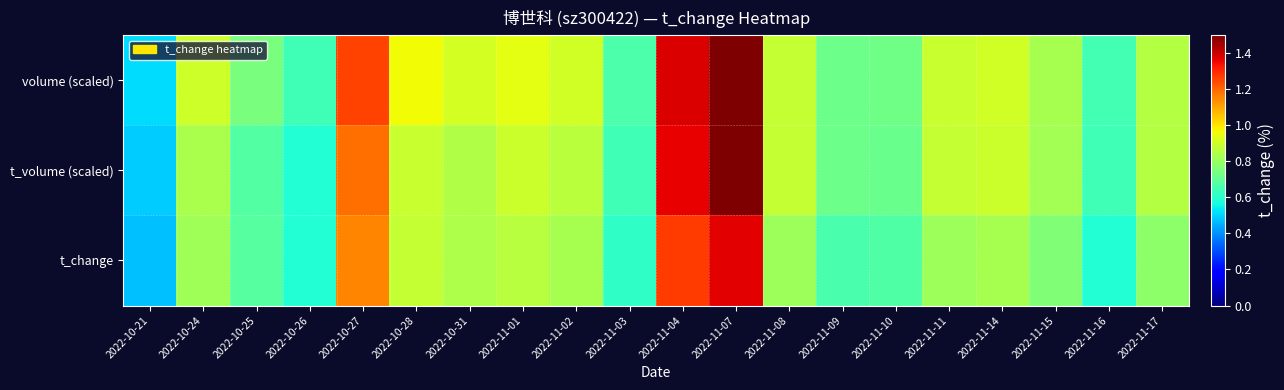

What is the maximum value shown in the chart?

1.5